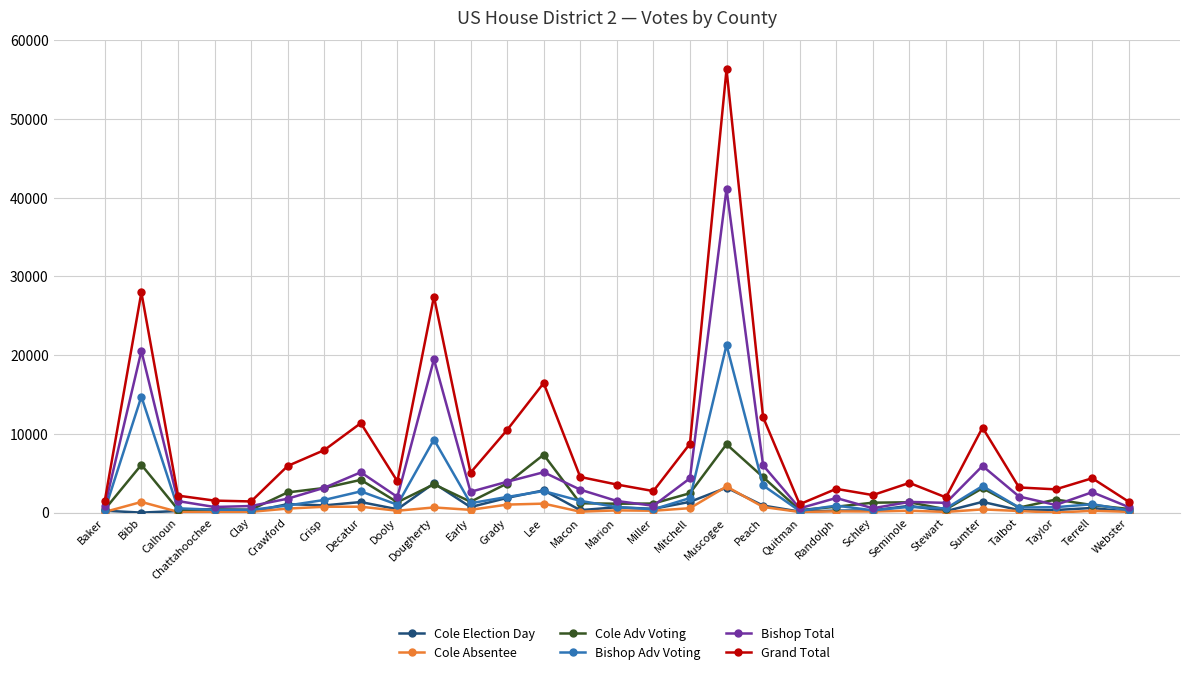

What is the average value of the Bishop Total series?

4899